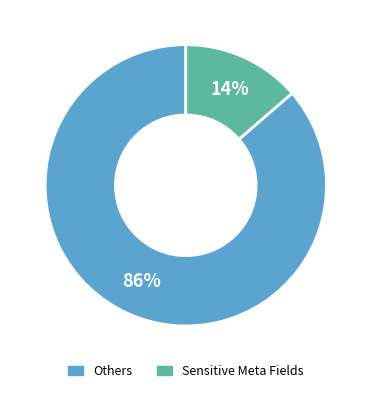

Is there a majority slice in this chart?

Yes